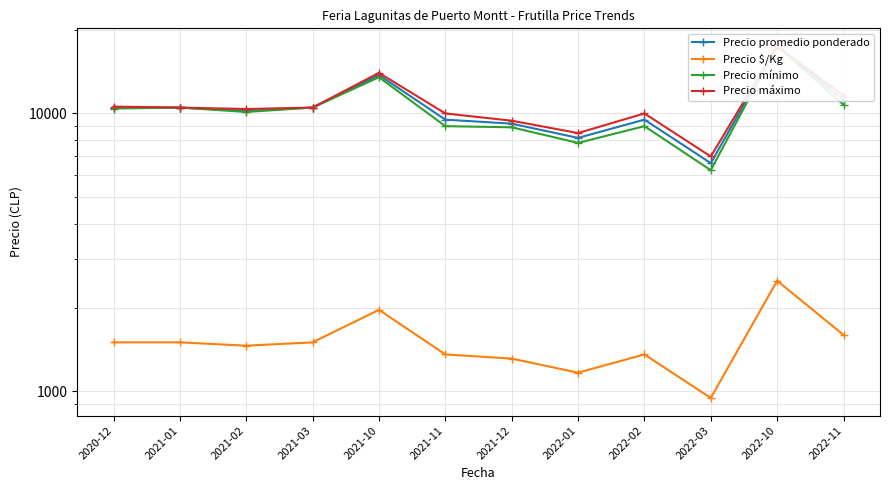

How many series are shown in this chart?

4